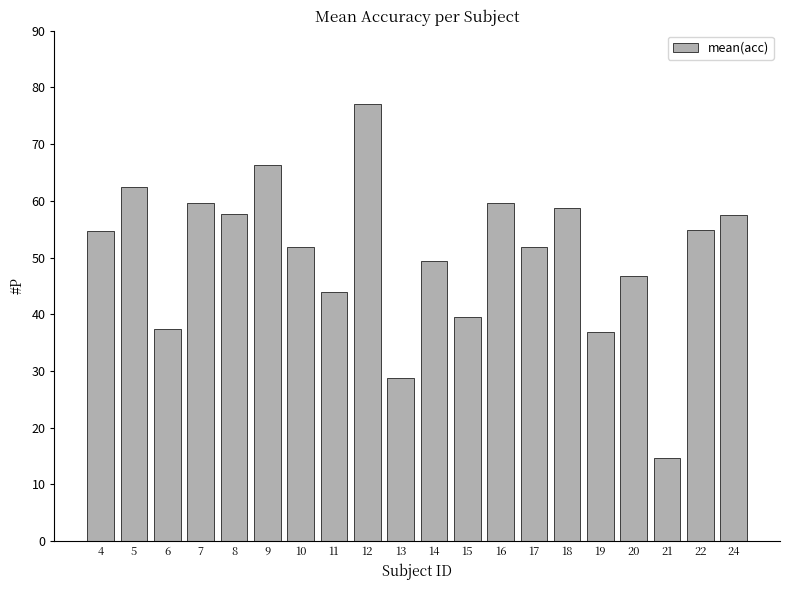

What is the average value?

50.5